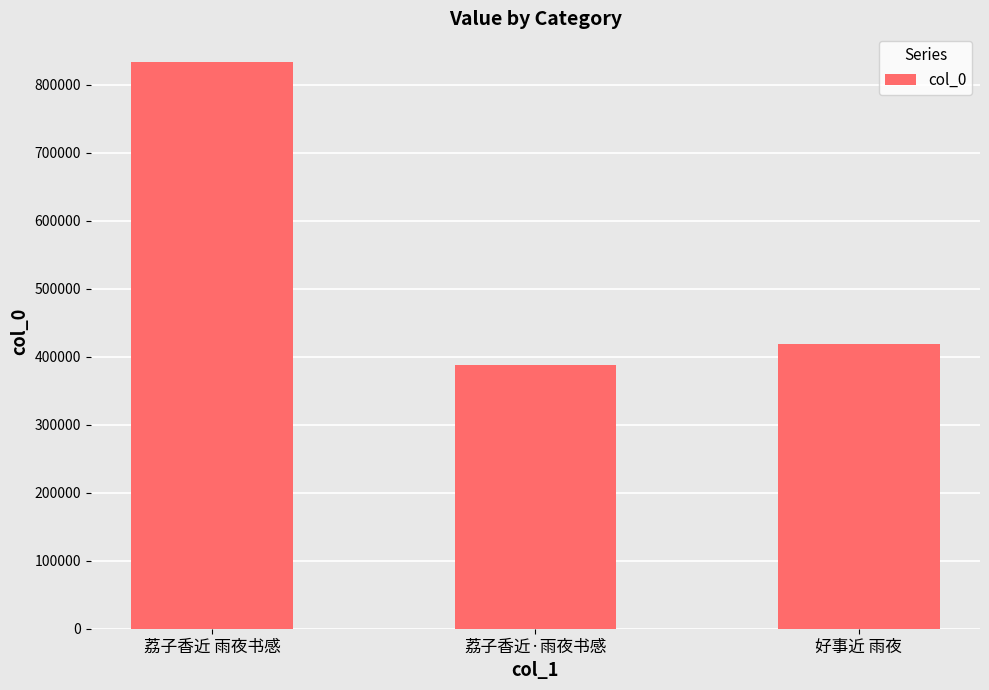

True or false: the data shows 140553 at 好事近 雨夜.

False